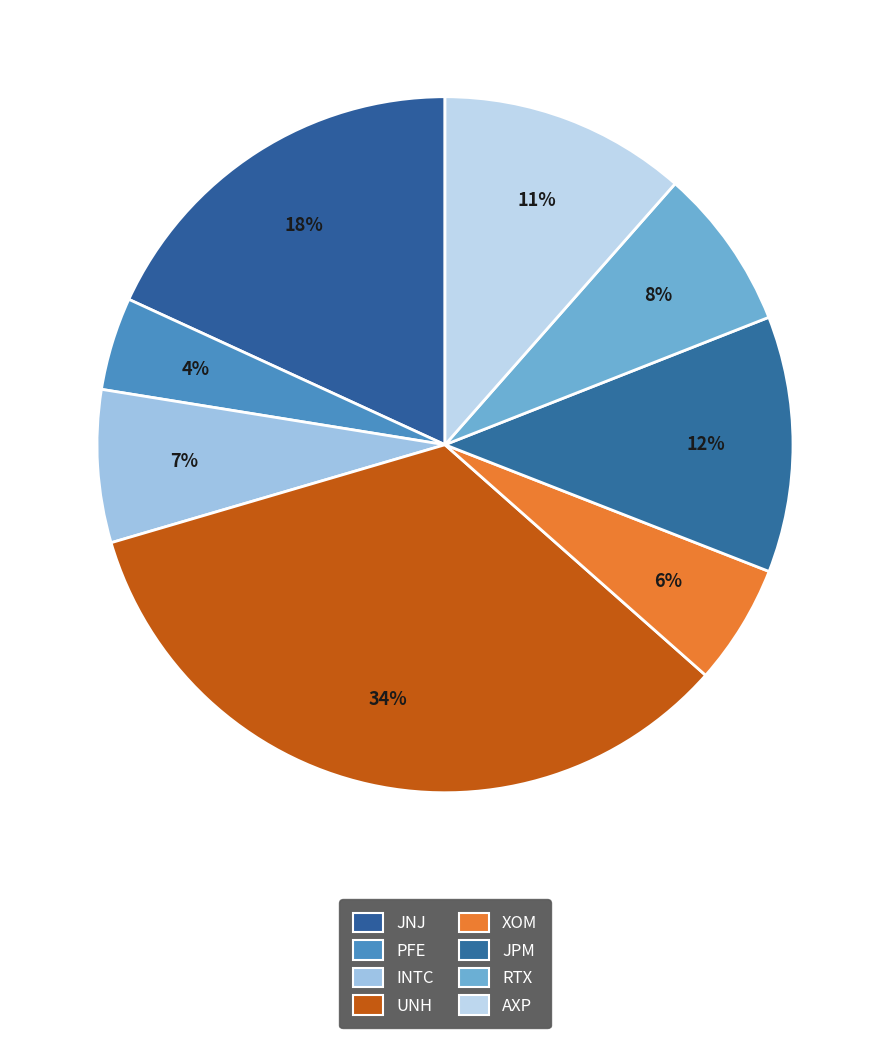

What portion of the pie excludes JPM?

88.1%